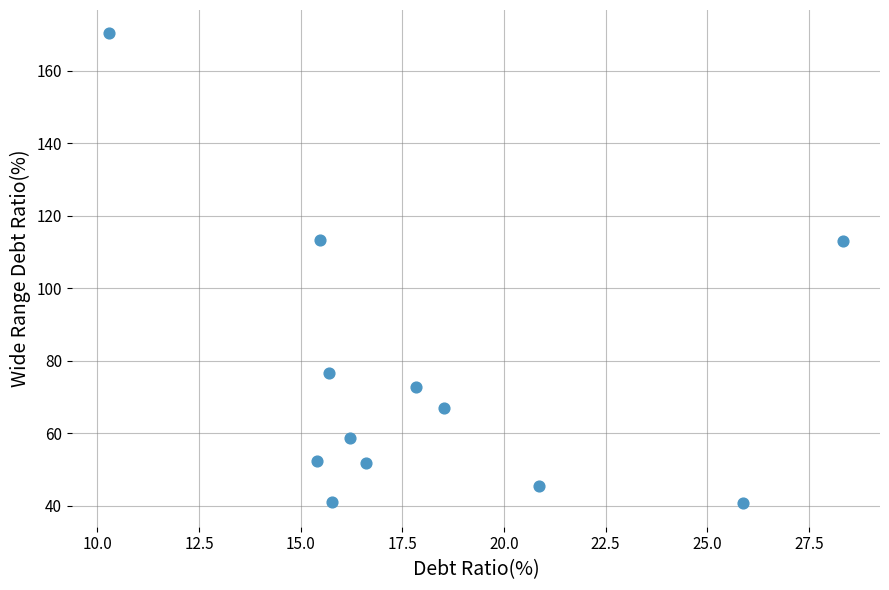

What is the range of Y values (max minus min)?

129.7